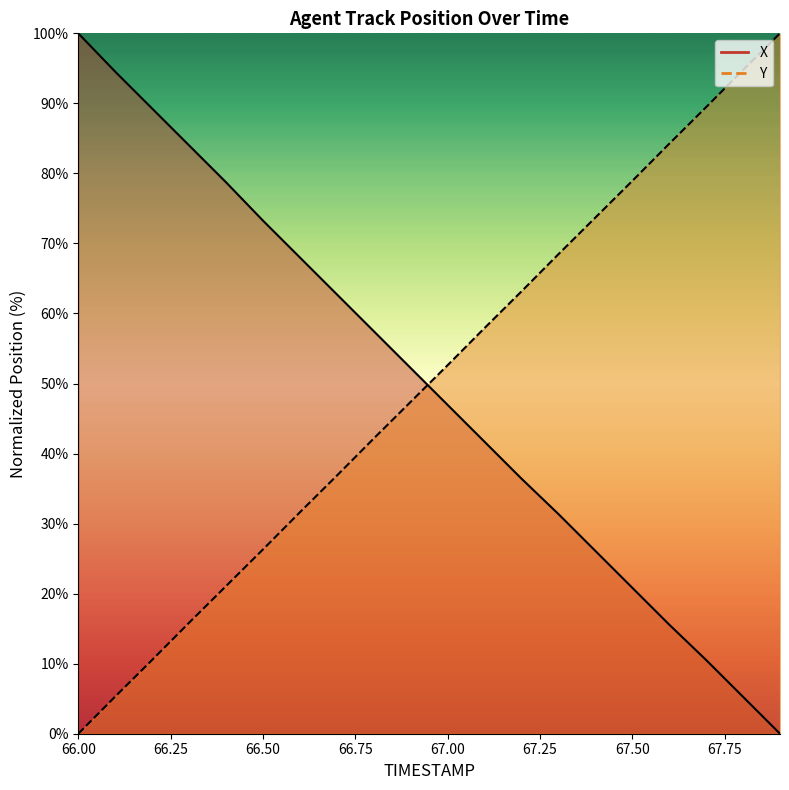

Which series has the largest total across all categories?

Y